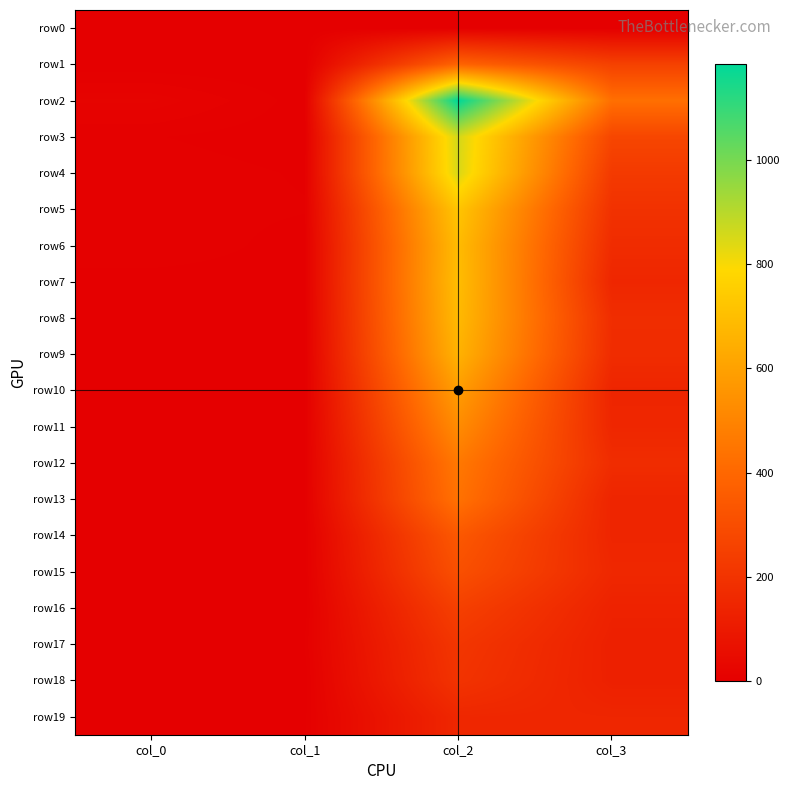

At which category is the sum across all series the highest?

col_2